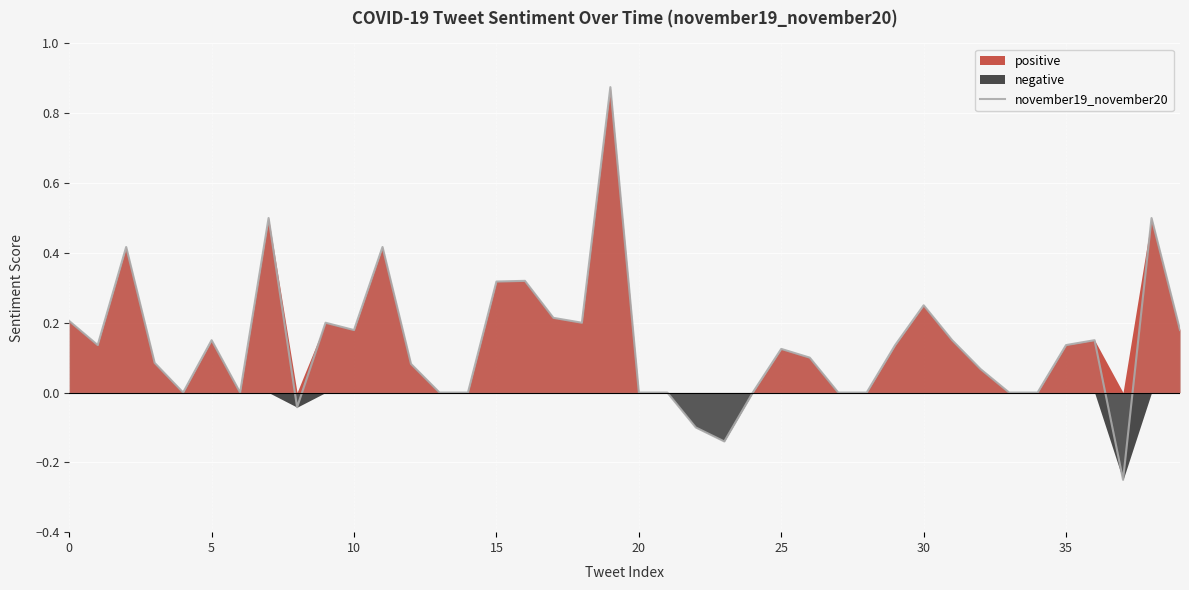

The november19_november20 series shows 0.4 at 30. True or false?

False